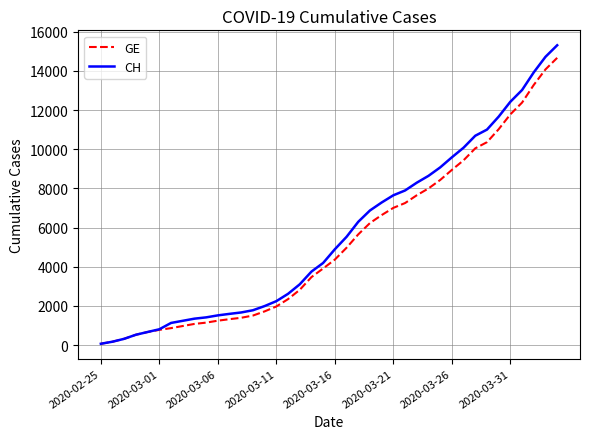

What is the difference between the second highest and minimum values in the GE series?

14000